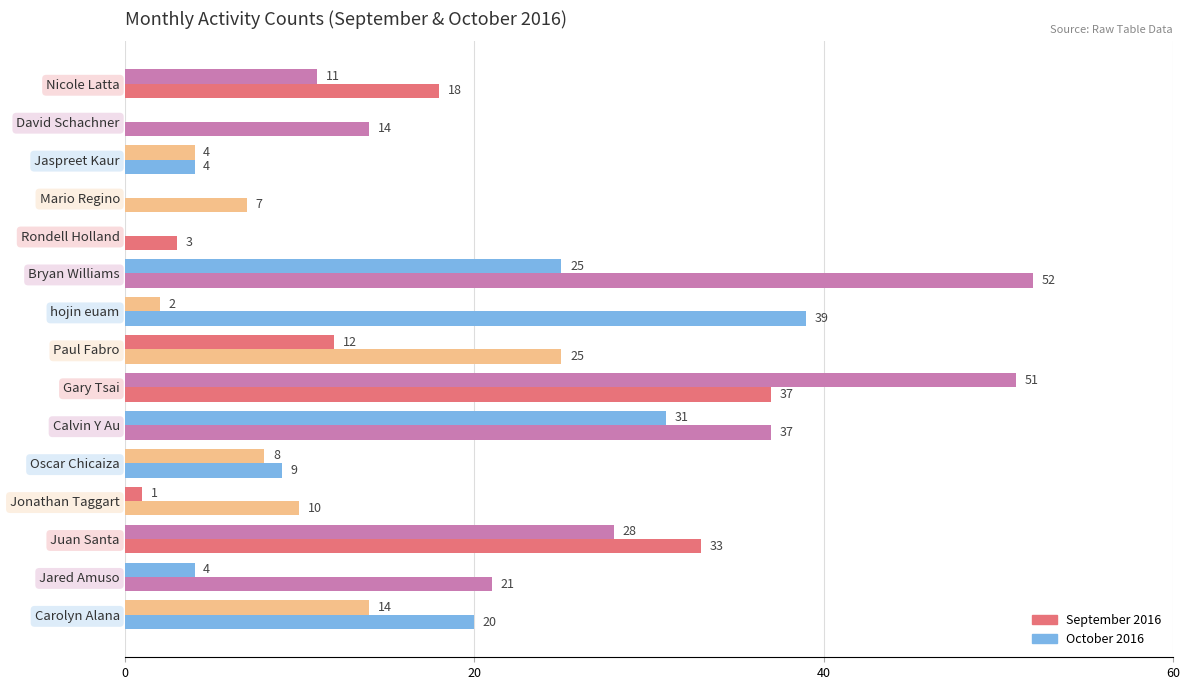

What is the sum of all September 2016 values?

329